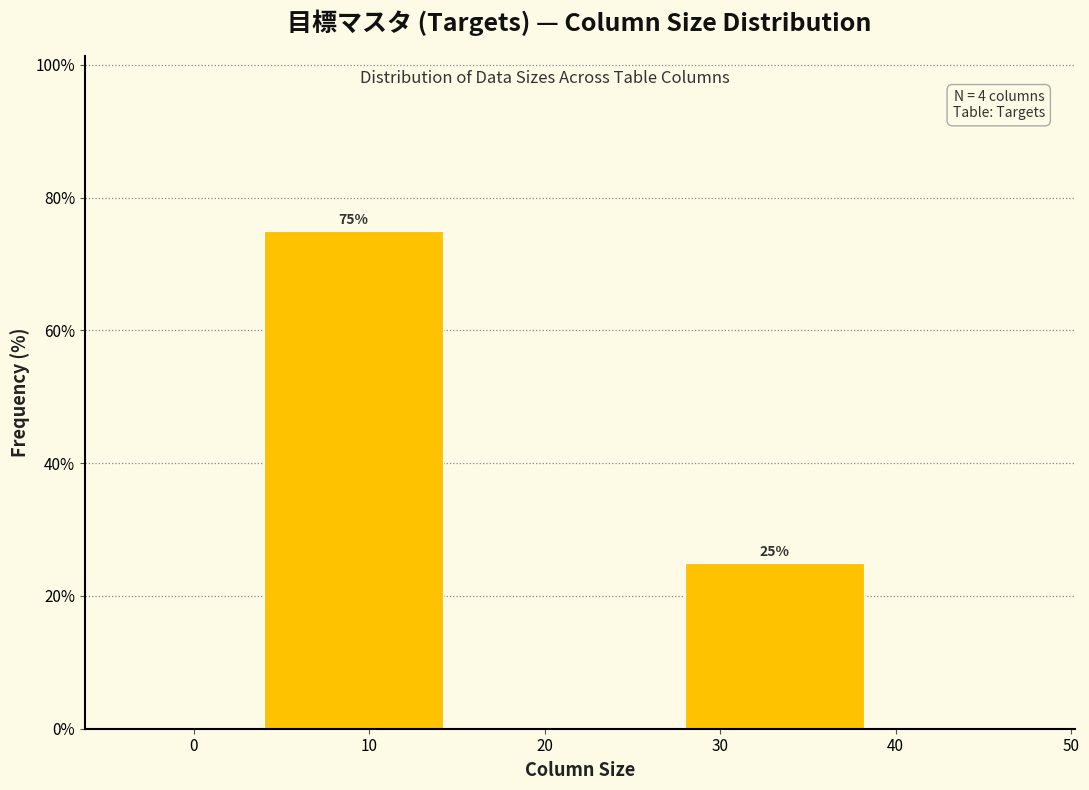

Over which range of the x-axis is the bar tallest?

4 to 16